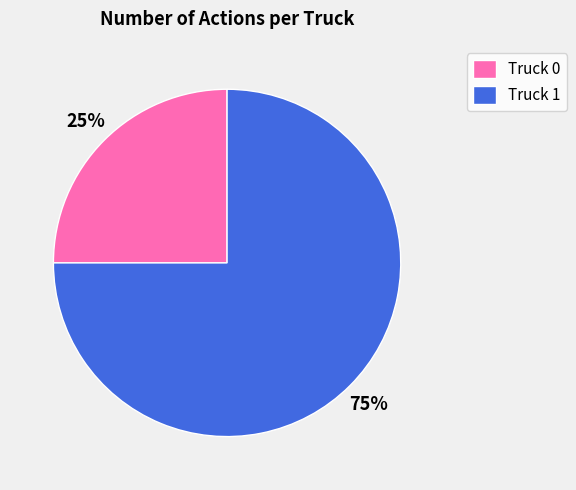

Combined, do Truck 0 and Truck 1 account for over 50%?

Yes